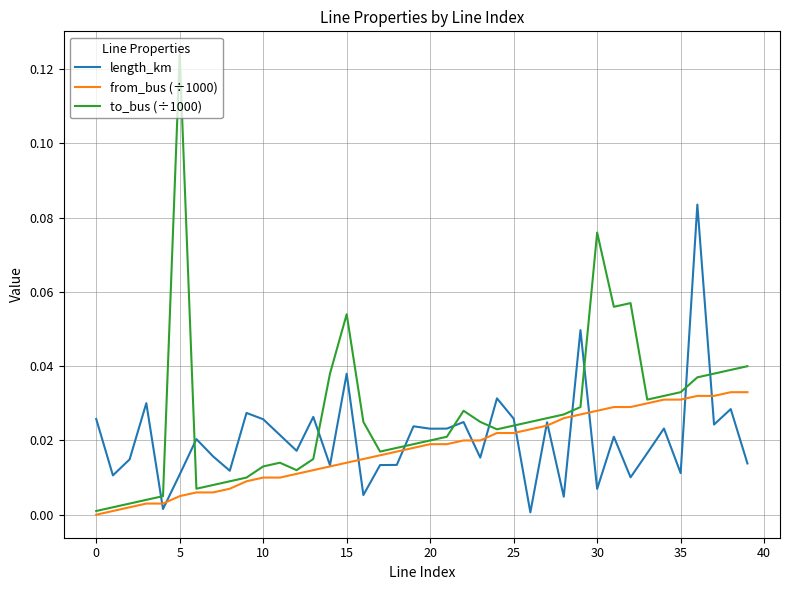

Rank the series by their maximum value, from highest to lowest.

to_bus (÷1000), length_km, from_bus (÷1000)